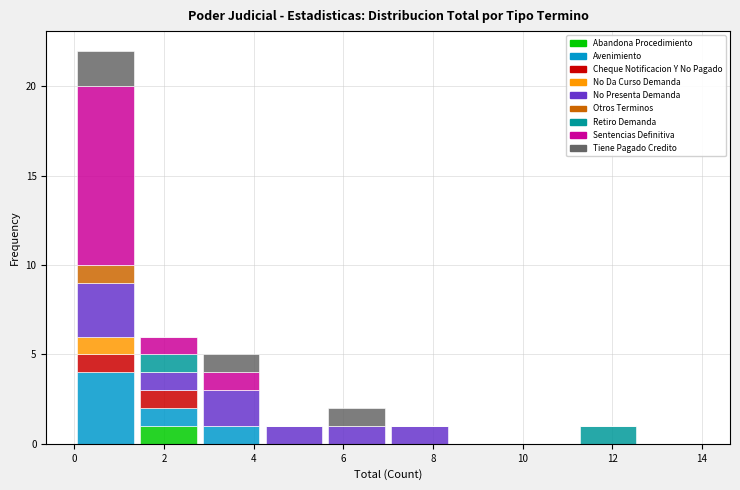

Reading left to right, list every stacked bar in this chart as the range it spans on the x-axis followed by its total height. The values are not printed on the chart, so give them approximately, as read against the axis.

0.0 to 1.4: 22
1.4 to 2.8: 6
2.8 to 4.2: 5
4.2 to 5.6: 1
5.6 to 7.0: 2
7.0 to 8.4: 1
8.4 to 9.8: 0
9.8 to 11.2: 0
11.2 to 12.6: 1
12.6 to 14.0: 0